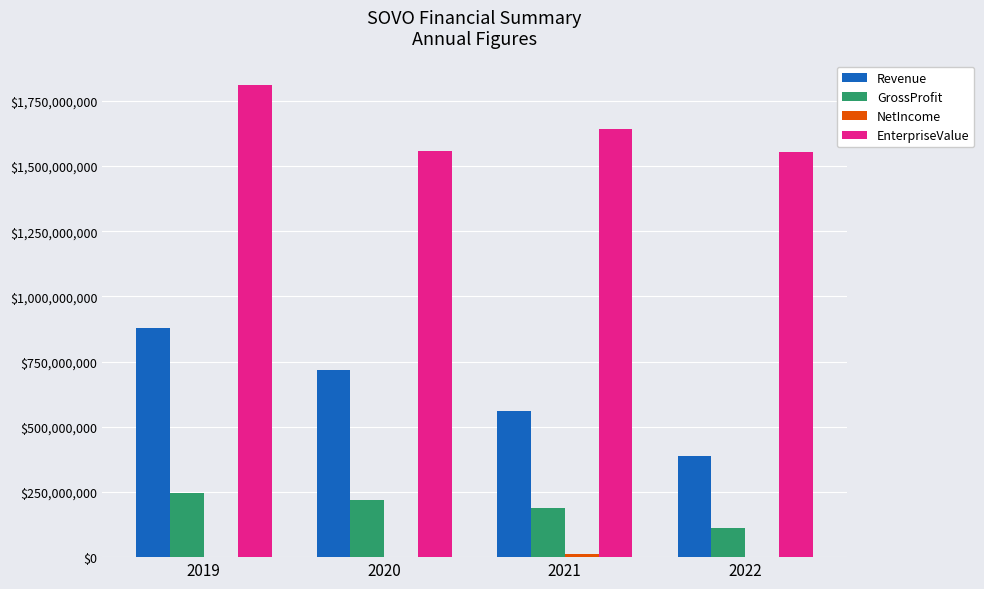

Which series has the widest spread of values?

Revenue